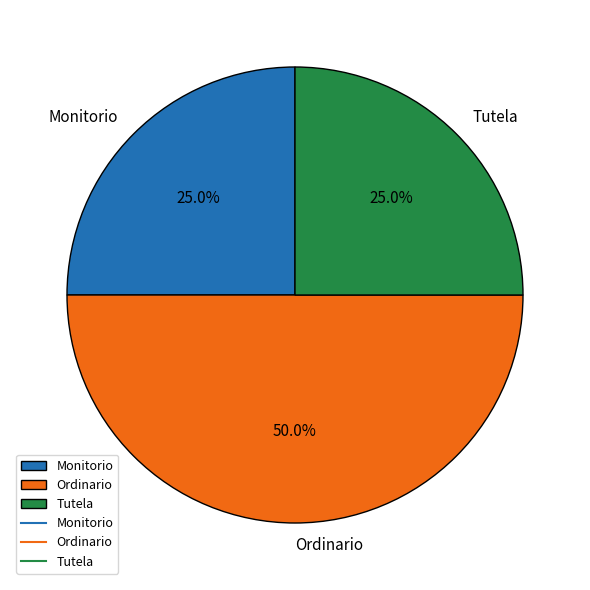

True or false: Ordinario accounts for 64% of the total.

False